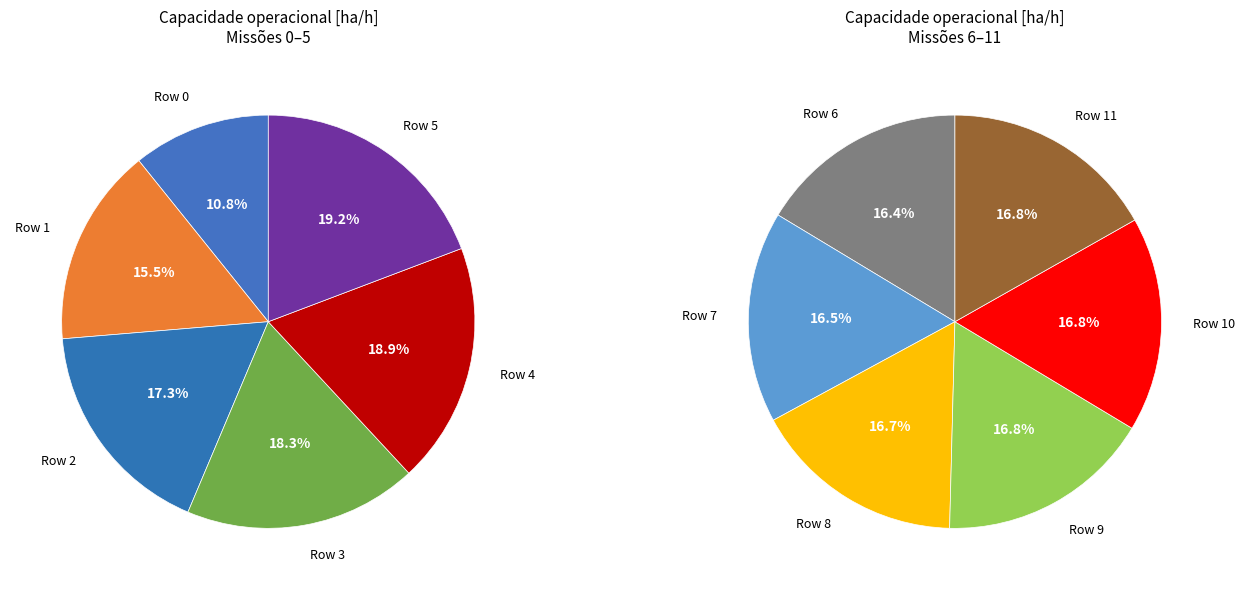

Is it true that 10 is 15% of the pie?

False